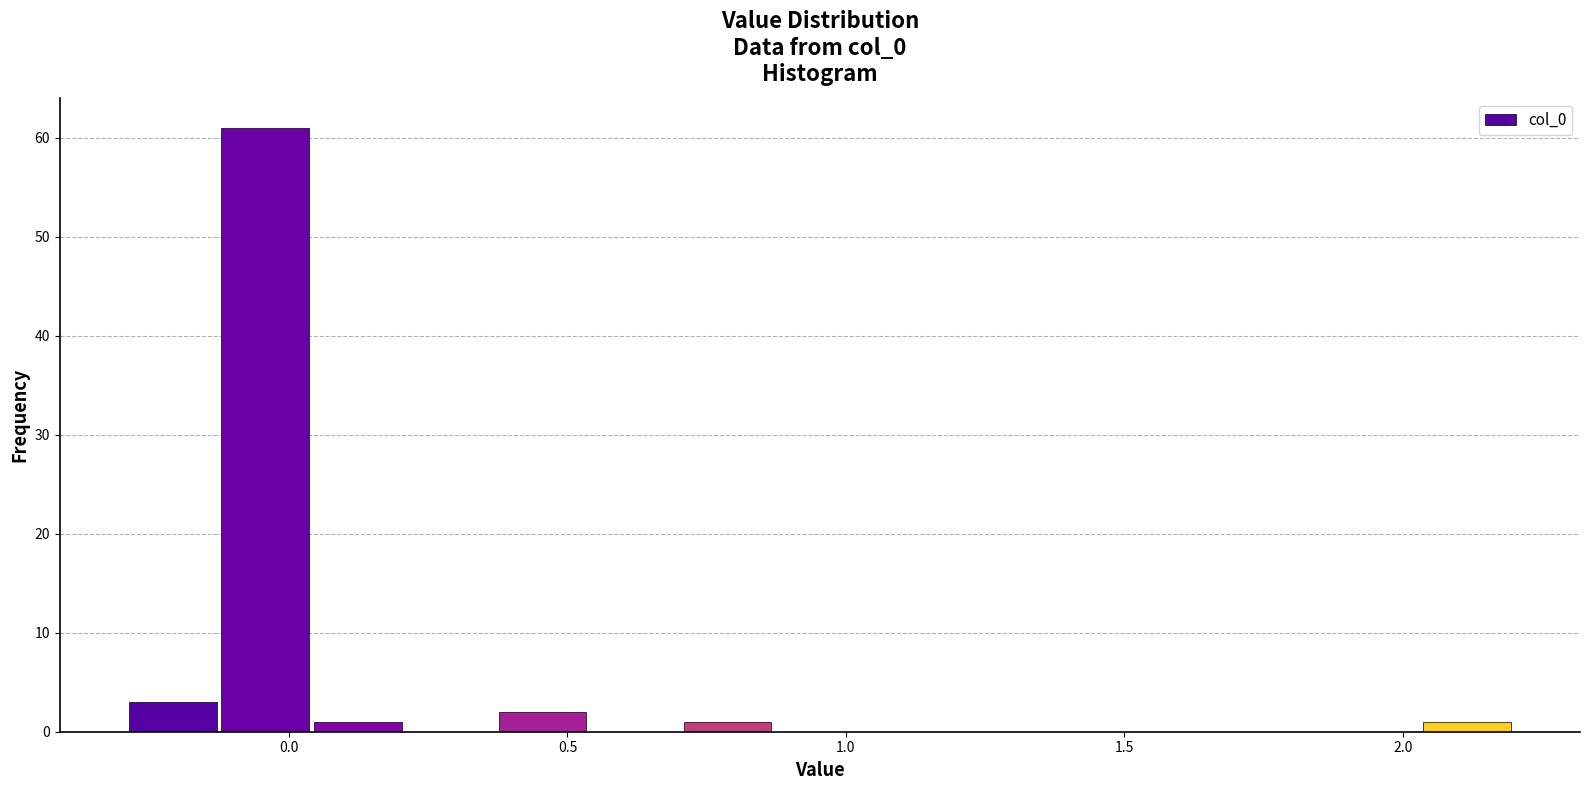

Read against the x-axis, roughly where is the centre of the tallest bar?

-0.05